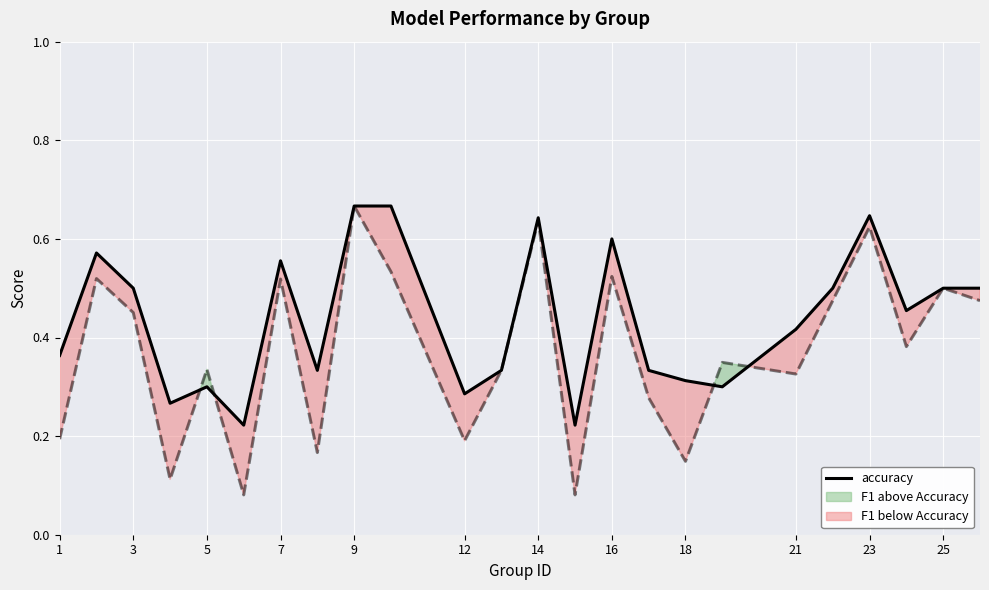

What is the value of the 23rd point from the left?

0.5